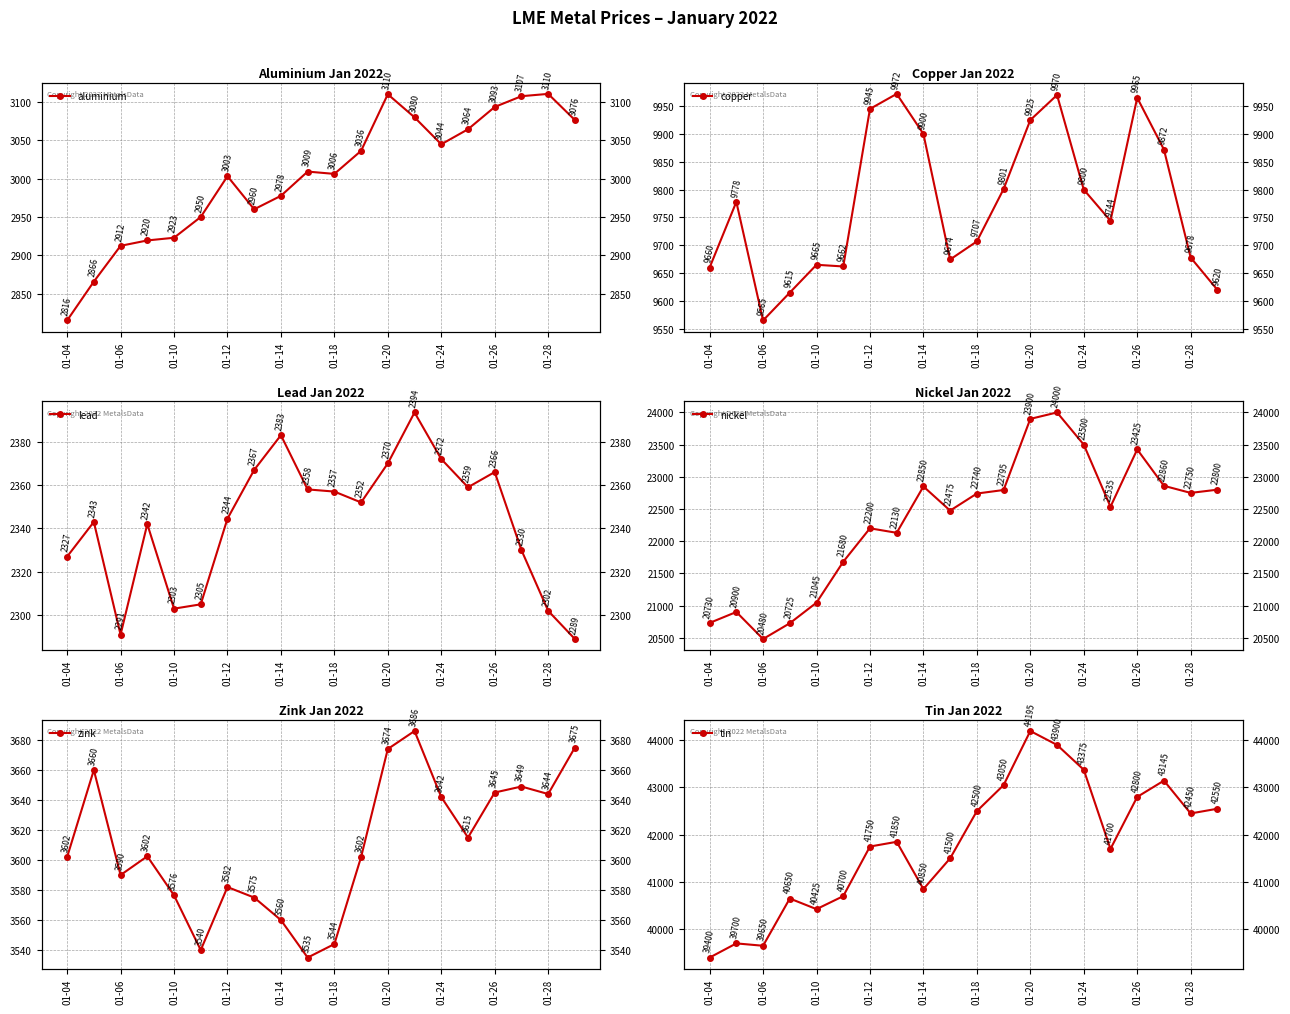

What are all the series names shown in the legend?

aluminium, copper, lead, nickel, zink, tin